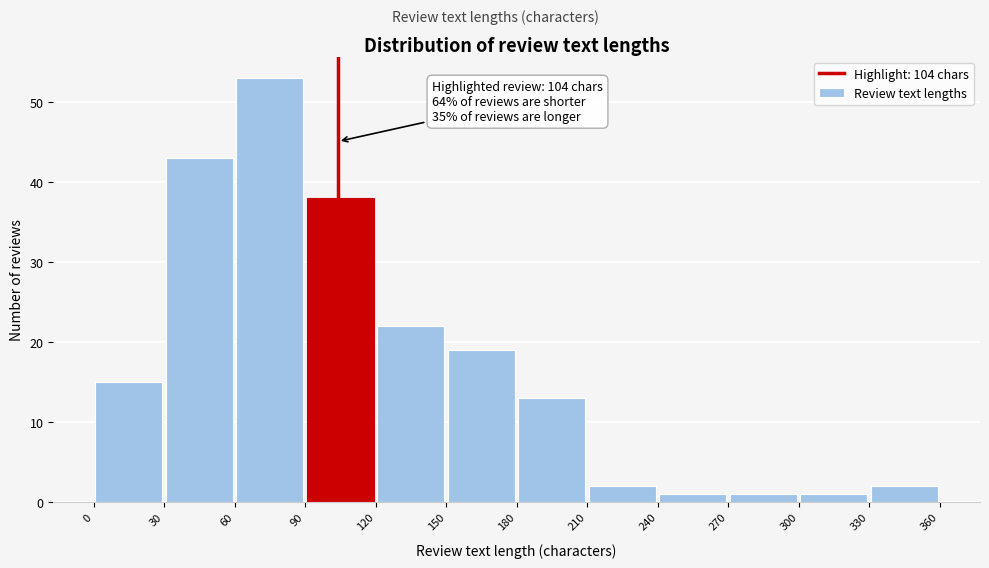

Which range on the x-axis has the tallest bar?

60 to 90